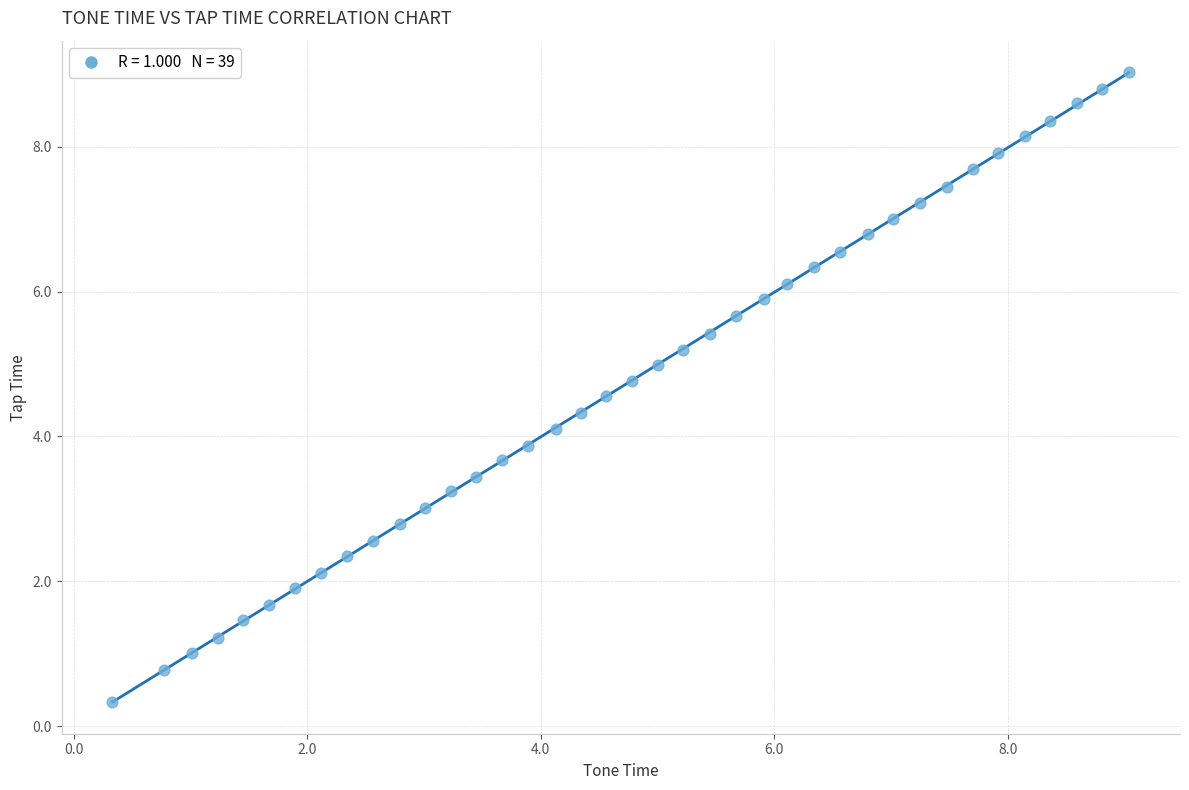

What is the range of X values (max minus min)?

8.7